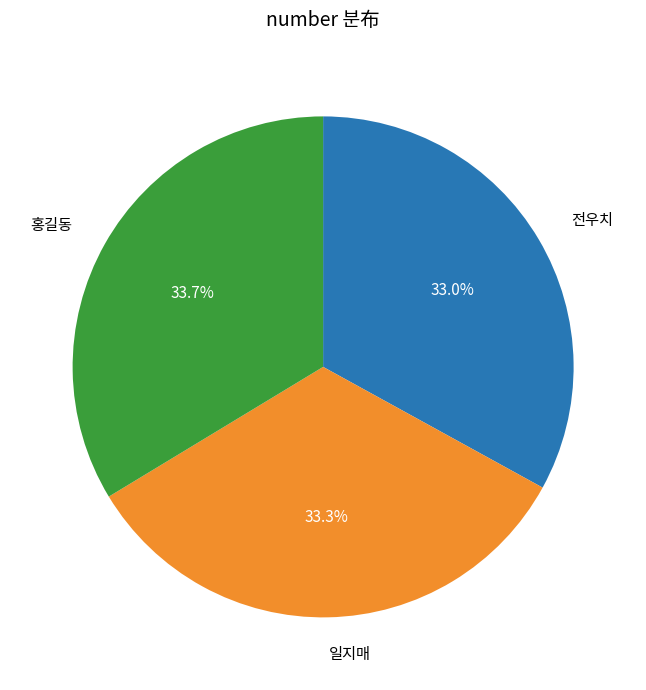

Which has a higher value, 전우치 or 홍길동?

홍길동